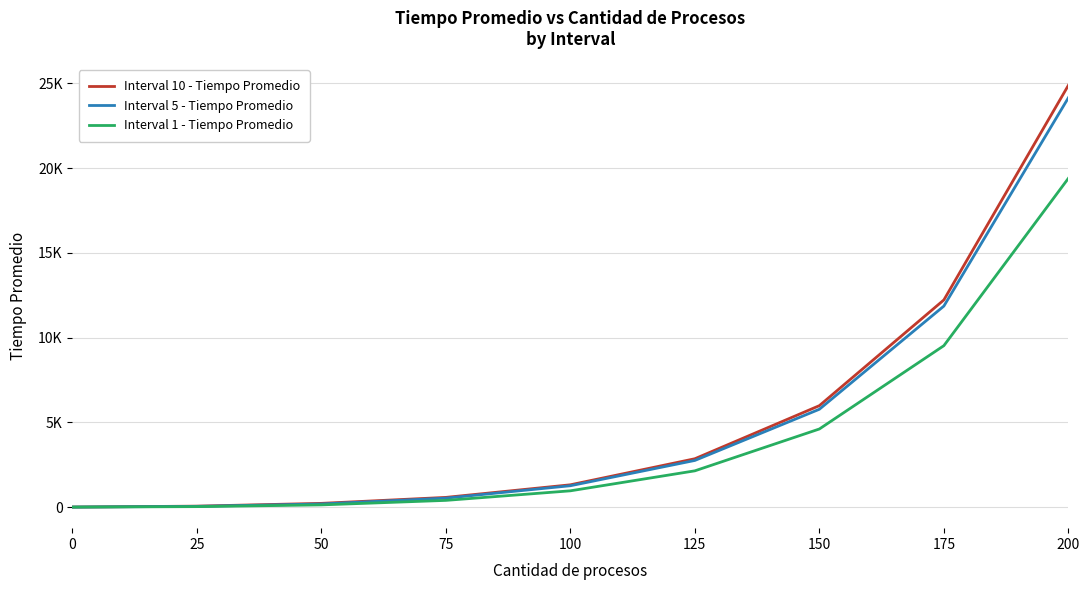

Rank the categories by Interval 10 - Tiempo Promedio value from lowest to highest.

0, 25, 50, 75, 100, 125, 150, 175, 200